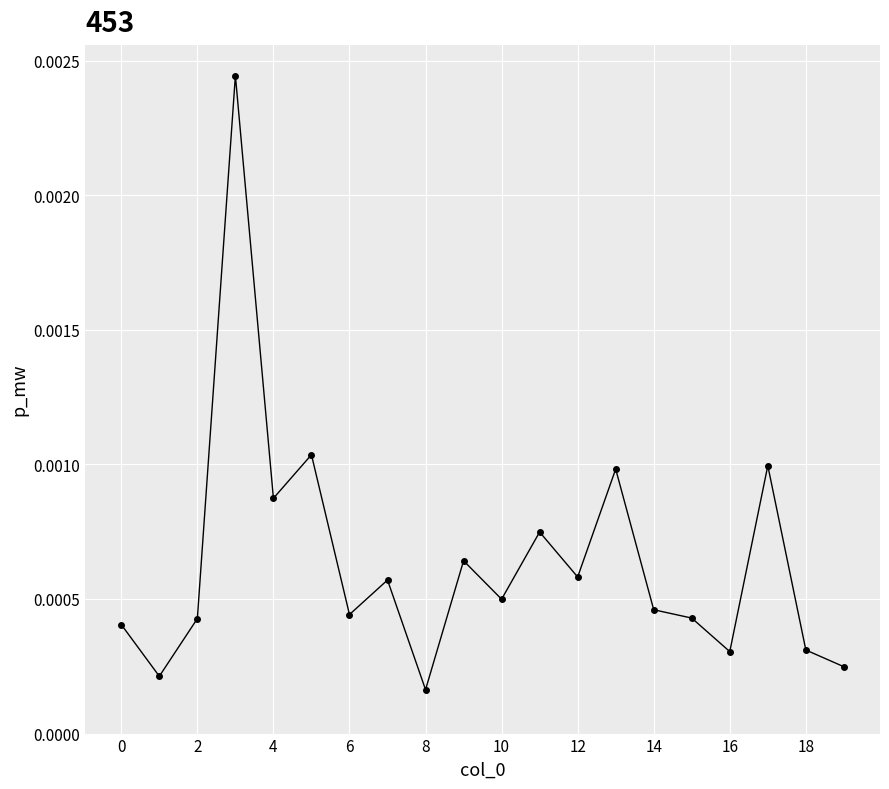

Where is the data nearest to the value 0?

8